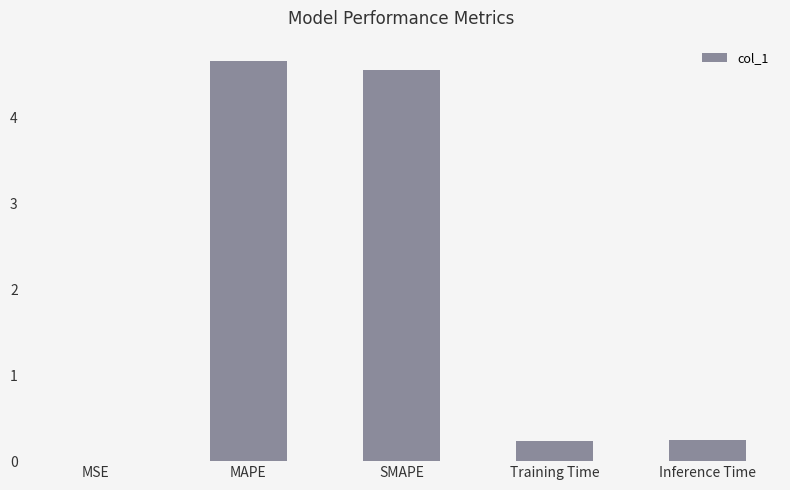

Between MAPE and Inference Time, which is larger?

MAPE